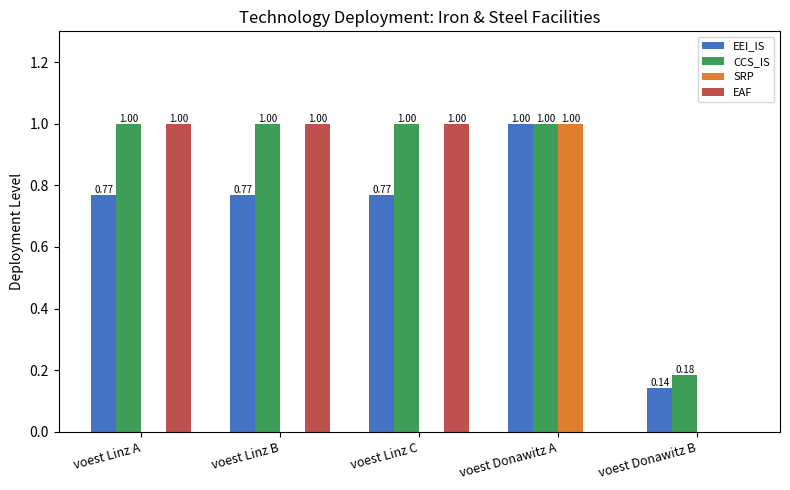

Where does the CCS_IS series first go above 1?

voest Linz A